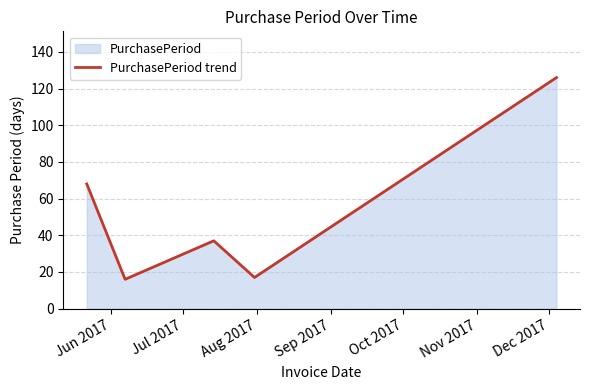

True or false: there are more than 0 points higher than both neighbors.

True